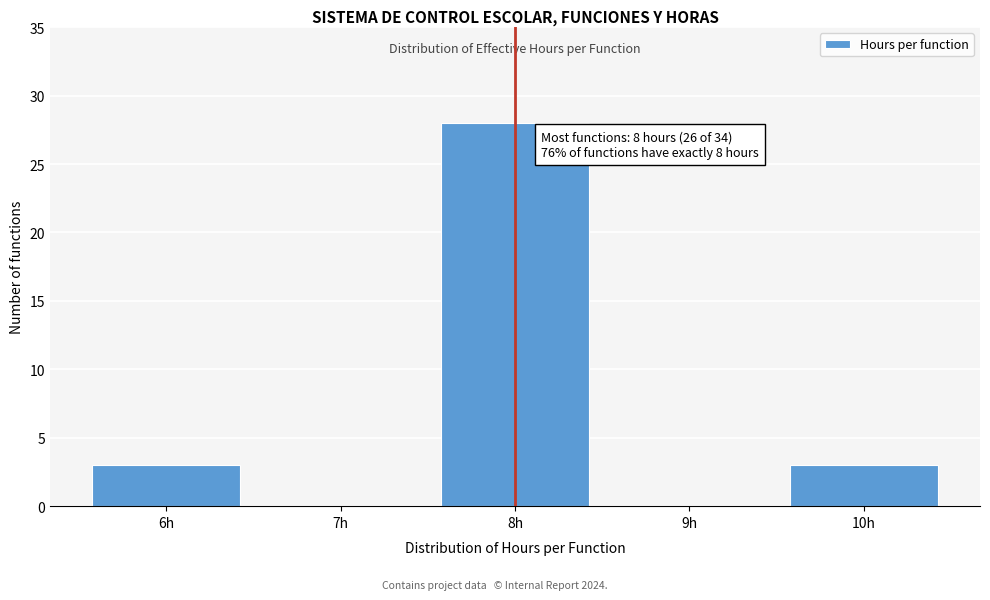

Reading right to left, extract all data points from this chart.

10h=3	9h=0	8h=28	7h=0	6h=3